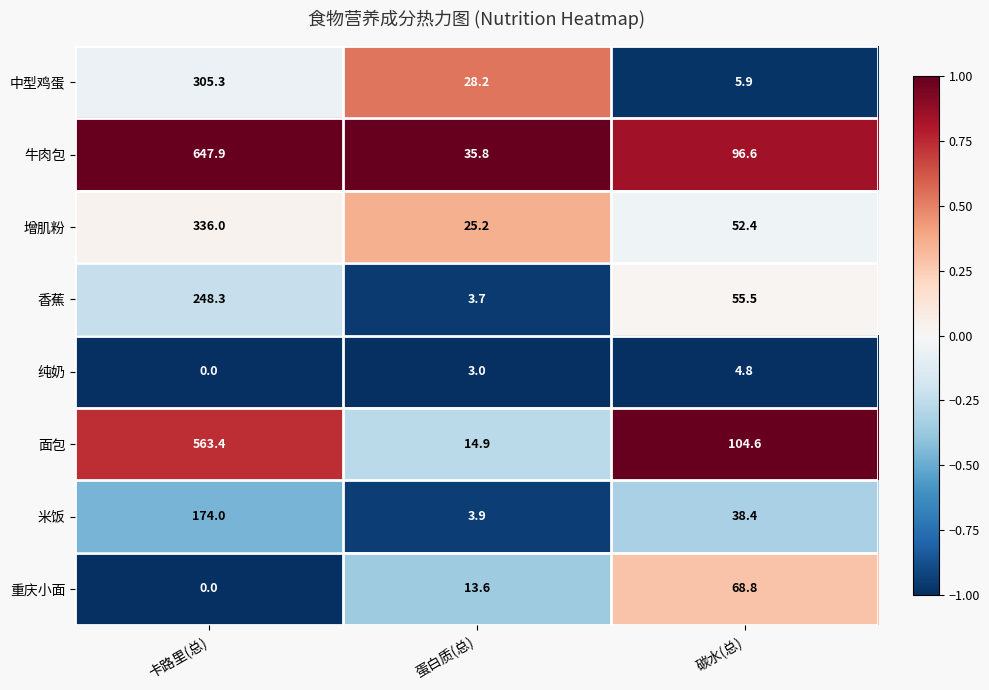

Reading right to left, list all the values displayed in this chart.

中型鸡蛋: 5.9	28.2	305.3
牛肉包: 96.6	35.8	647.9
增肌粉: 52.4	25.2	336.0
香蕉: 55.5	3.7	248.3
纯奶: 4.8	3.0	0.0
面包: 104.6	14.9	563.4
米饭: 38.4	3.9	174.0
重庆小面: 68.8	13.6	0.0